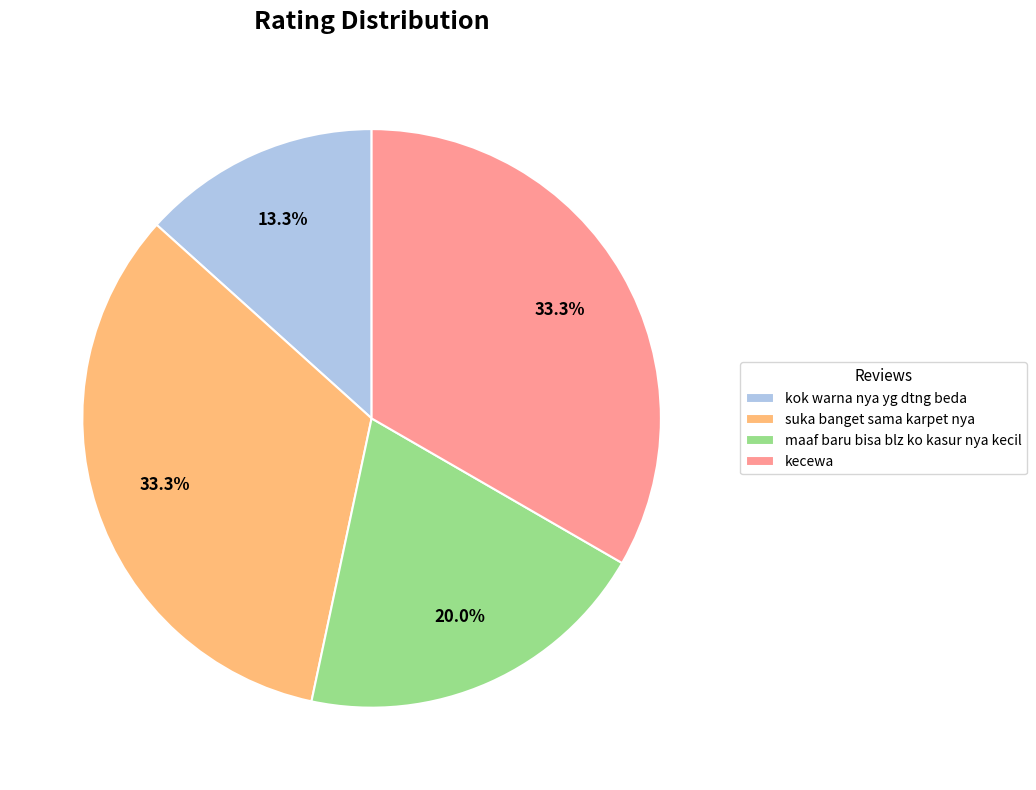

The suka banget sama karpet nya slice represents 22% of the pie. True or false?

False